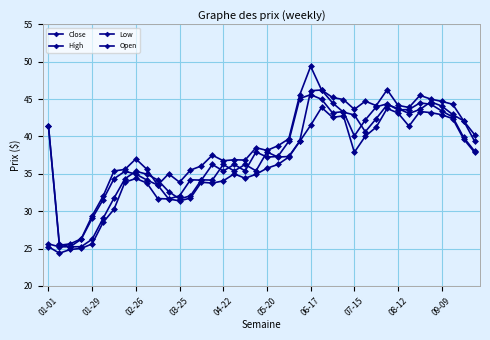

How many data points does each series have?

40